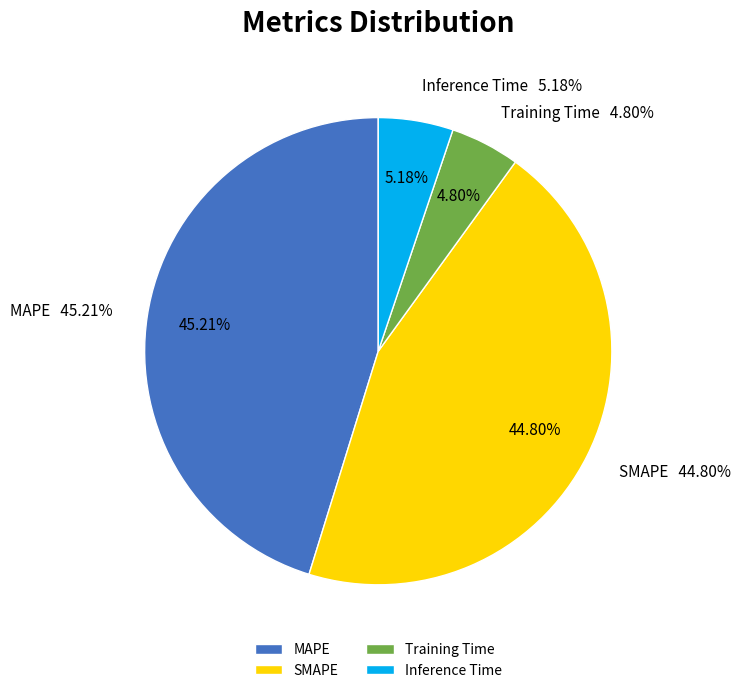

Do MAPE and Training Time together represent more than half of the pie?

Yes